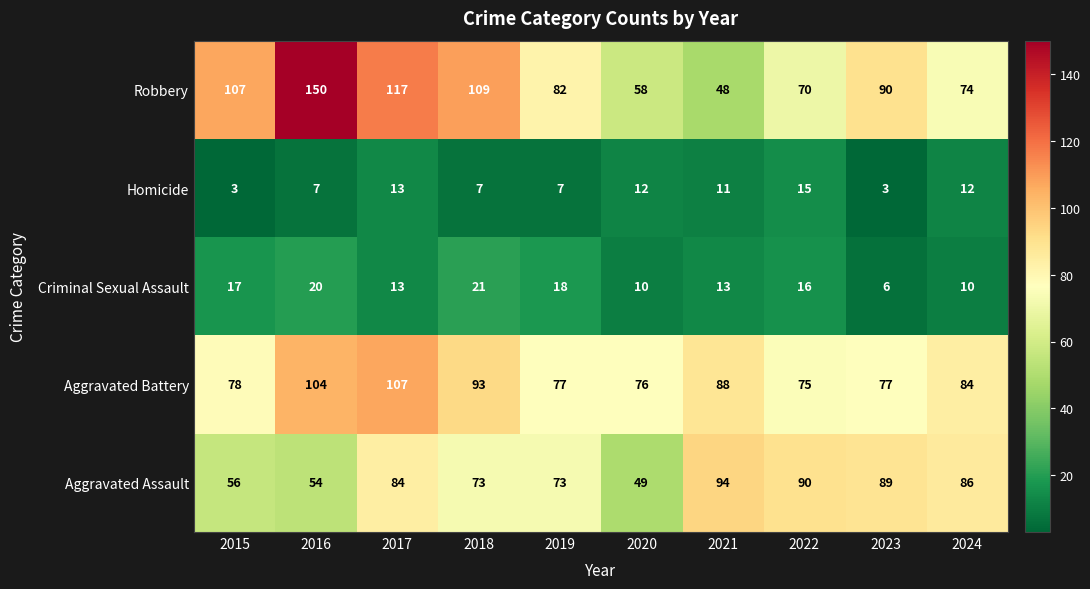

Rank the series at 2021 from lowest to highest value.

Homicide, Criminal Sexual Assault, Robbery, Aggravated Battery, Aggravated Assault